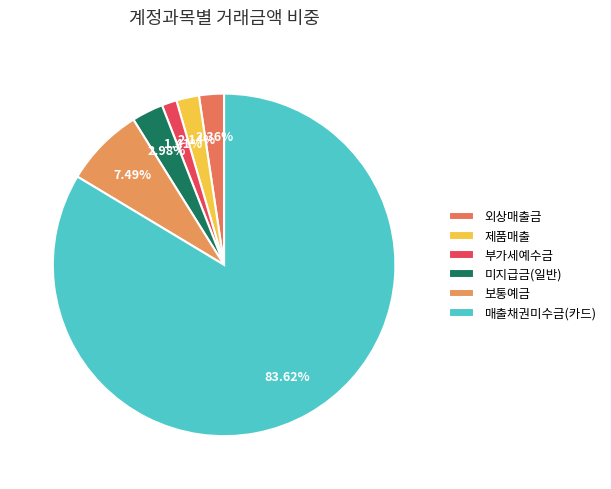

What is the change in value from 부가세예수금 to 보통예금?

+568000